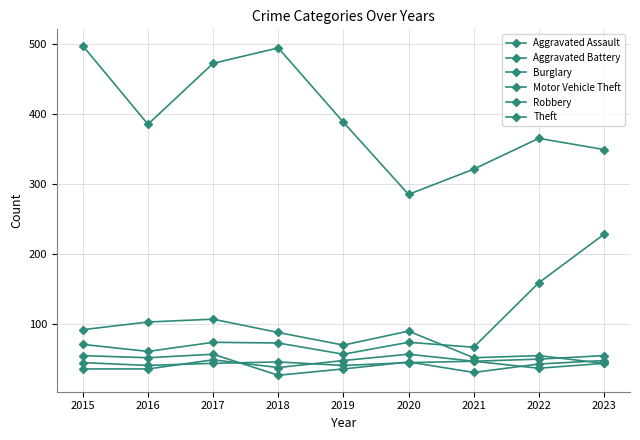

Which has a higher value, 2015 or 2023?

2023